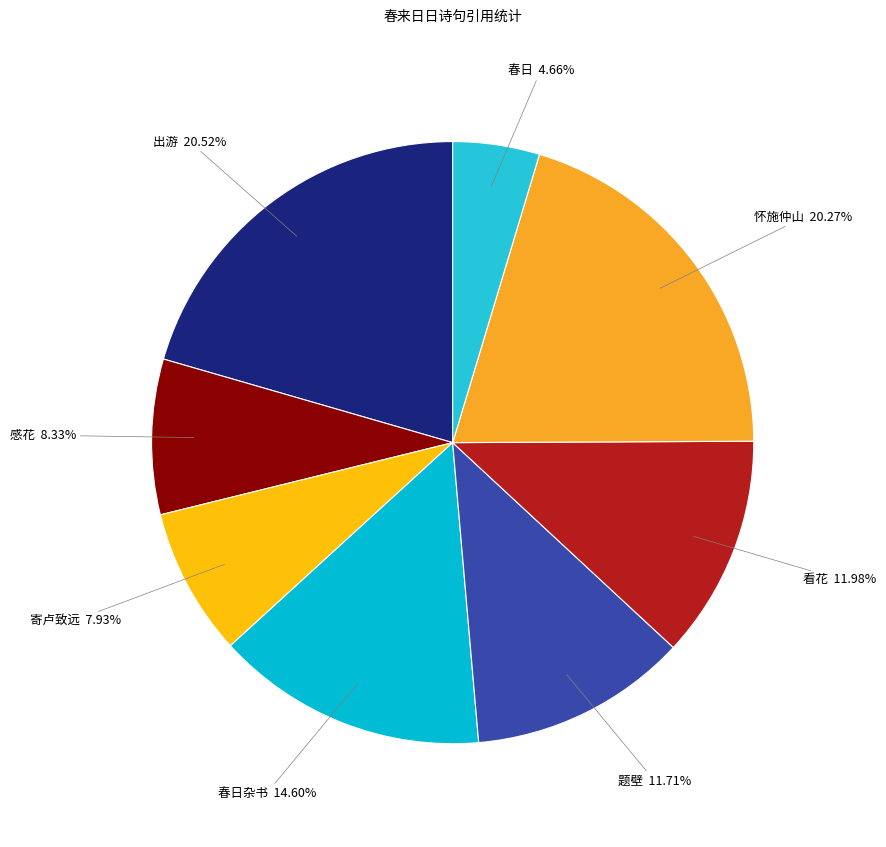

How many segments does this pie chart have?

8